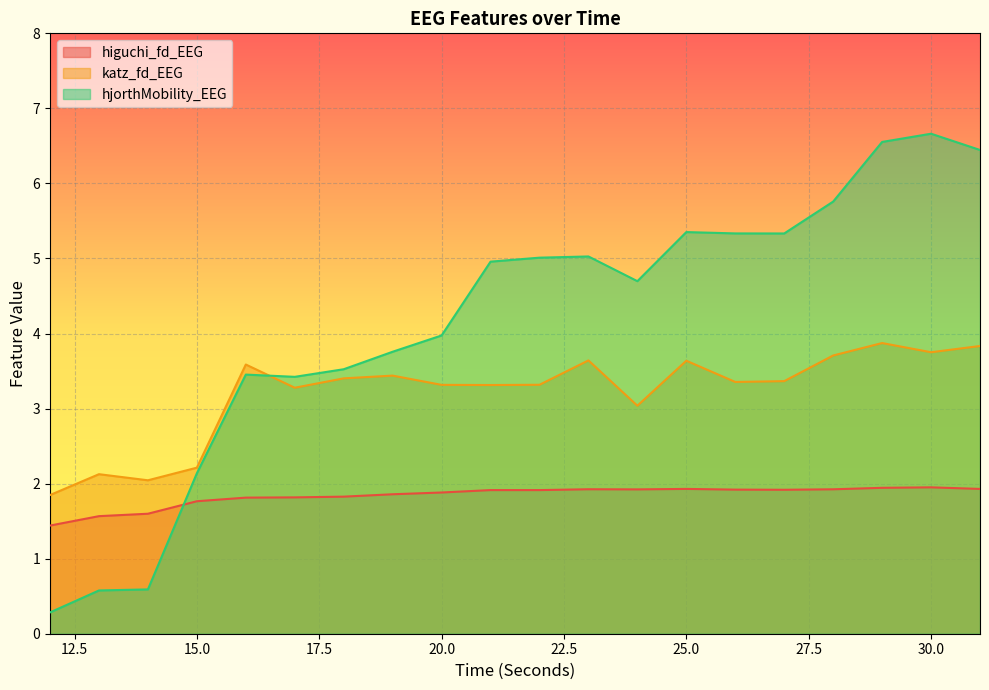

At which label is higuchi_fd_EEG closest to 1?

12